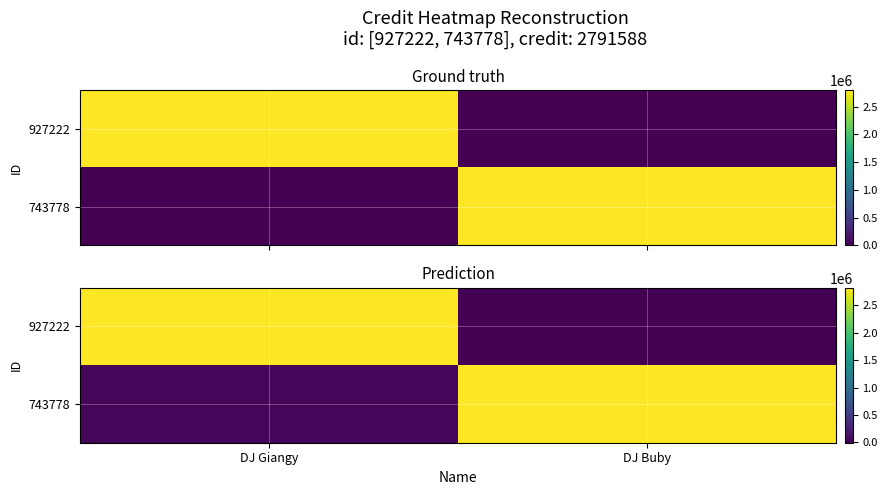

What is the sum of all 743778 values?

2847184.6